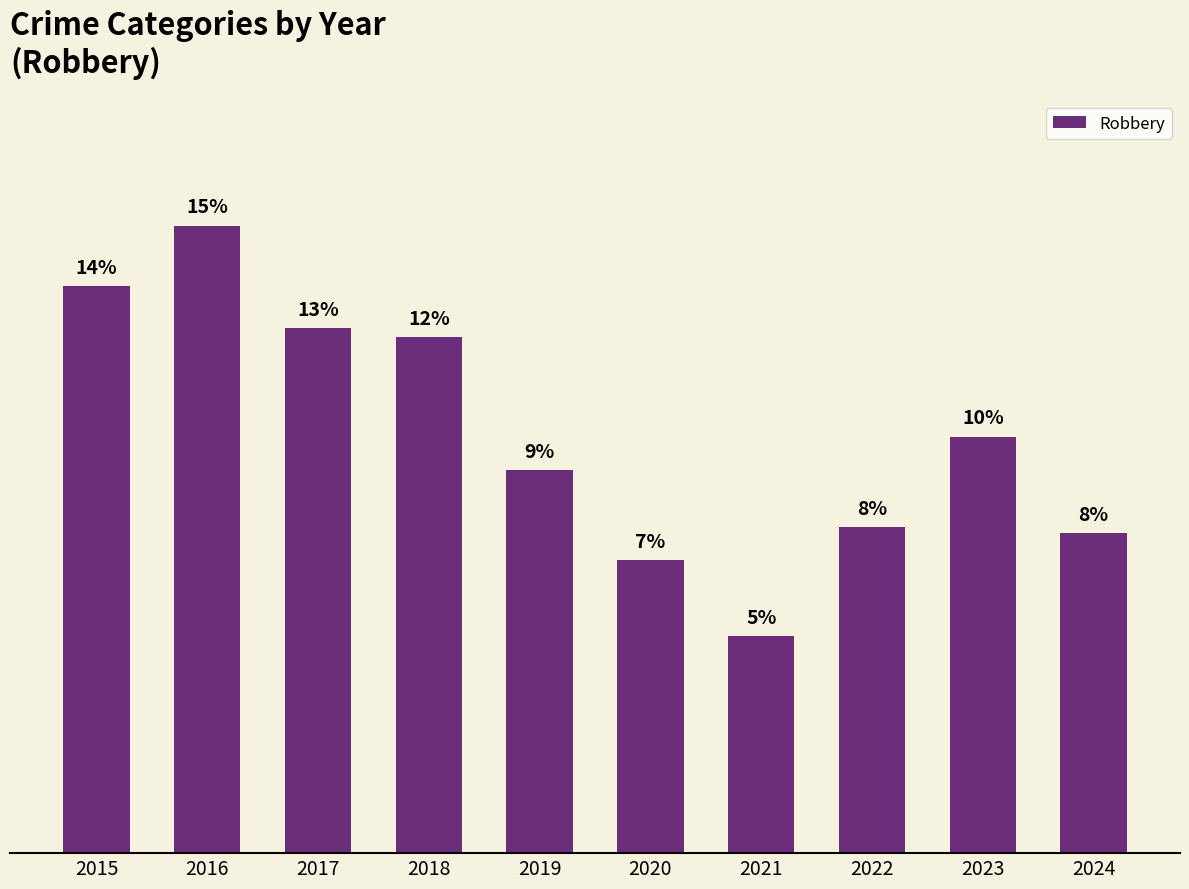

Which category has the lowest value across all series?

2021